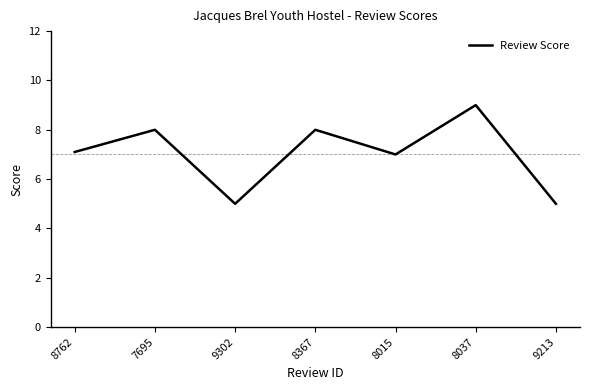

How many interior local peaks (higher than both neighbors) does the data have?

3